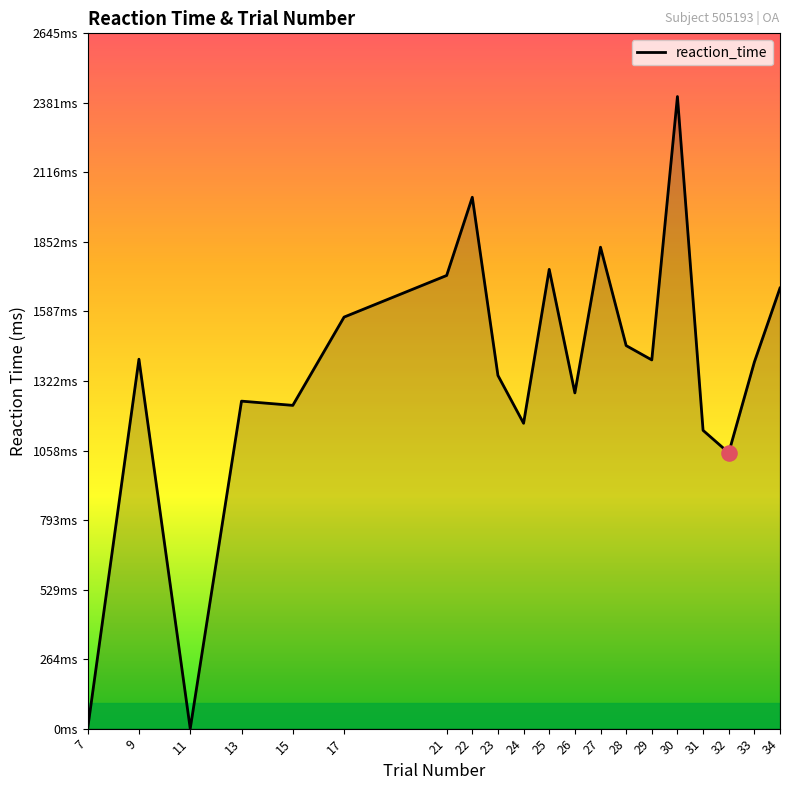

What is the ratio of the value at 31 to the value at 22?

0.6